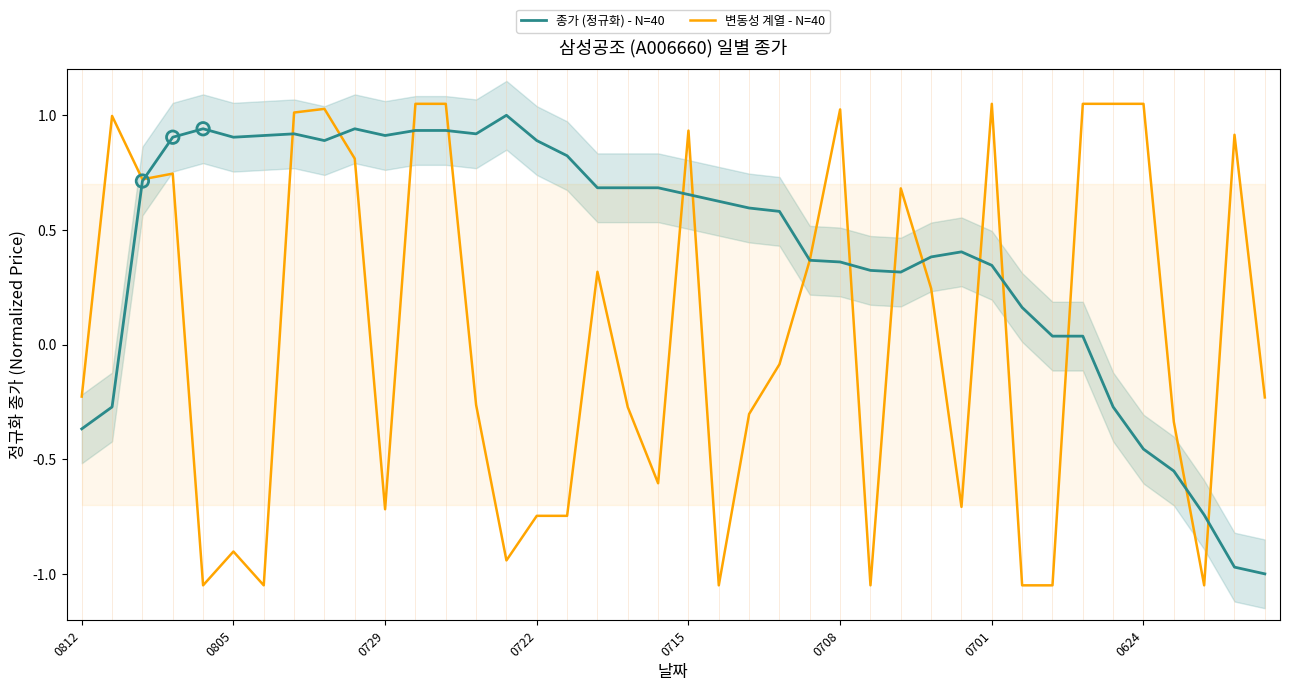

Is the value of 변동성 계열 - N=40 at 16 greater than the value of 종가 (정규화) - N=40 at 13?

No